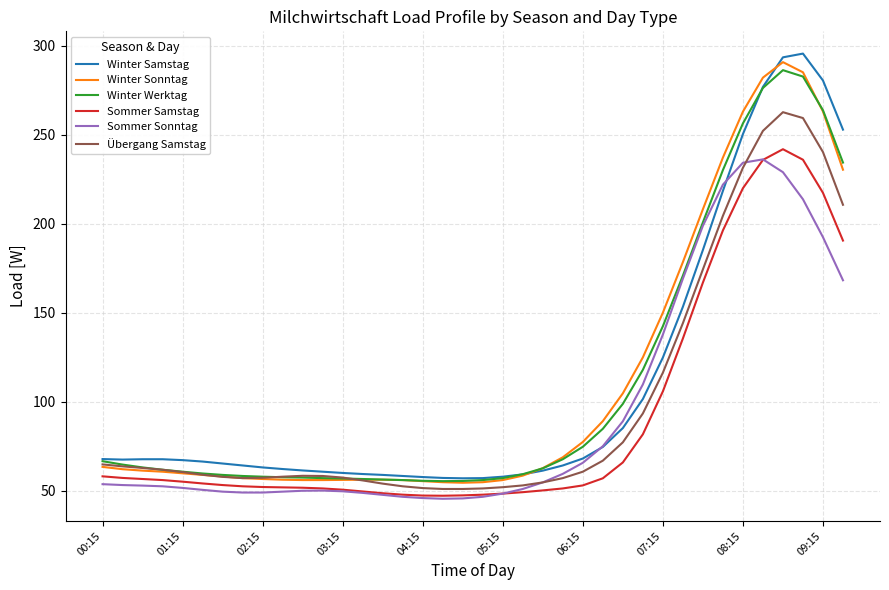

What is the lowest value of the Winter Sonntag series?

54.6